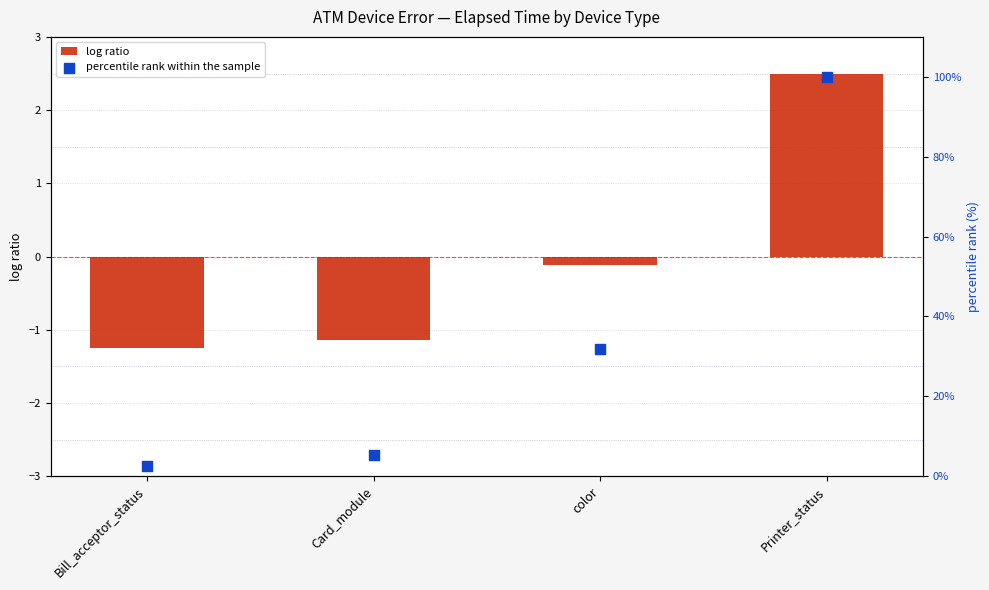

At which category is the sum across all series the highest?

Printer_status